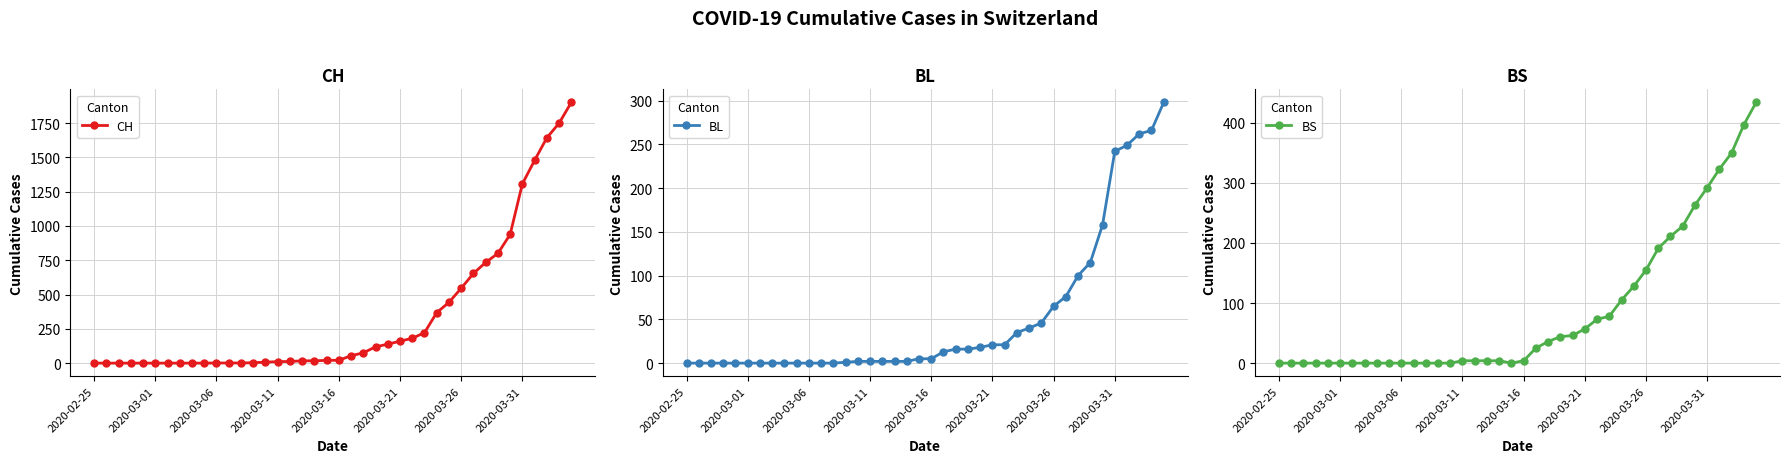

List the series in order of their peak value, highest first.

CH, BS, BL